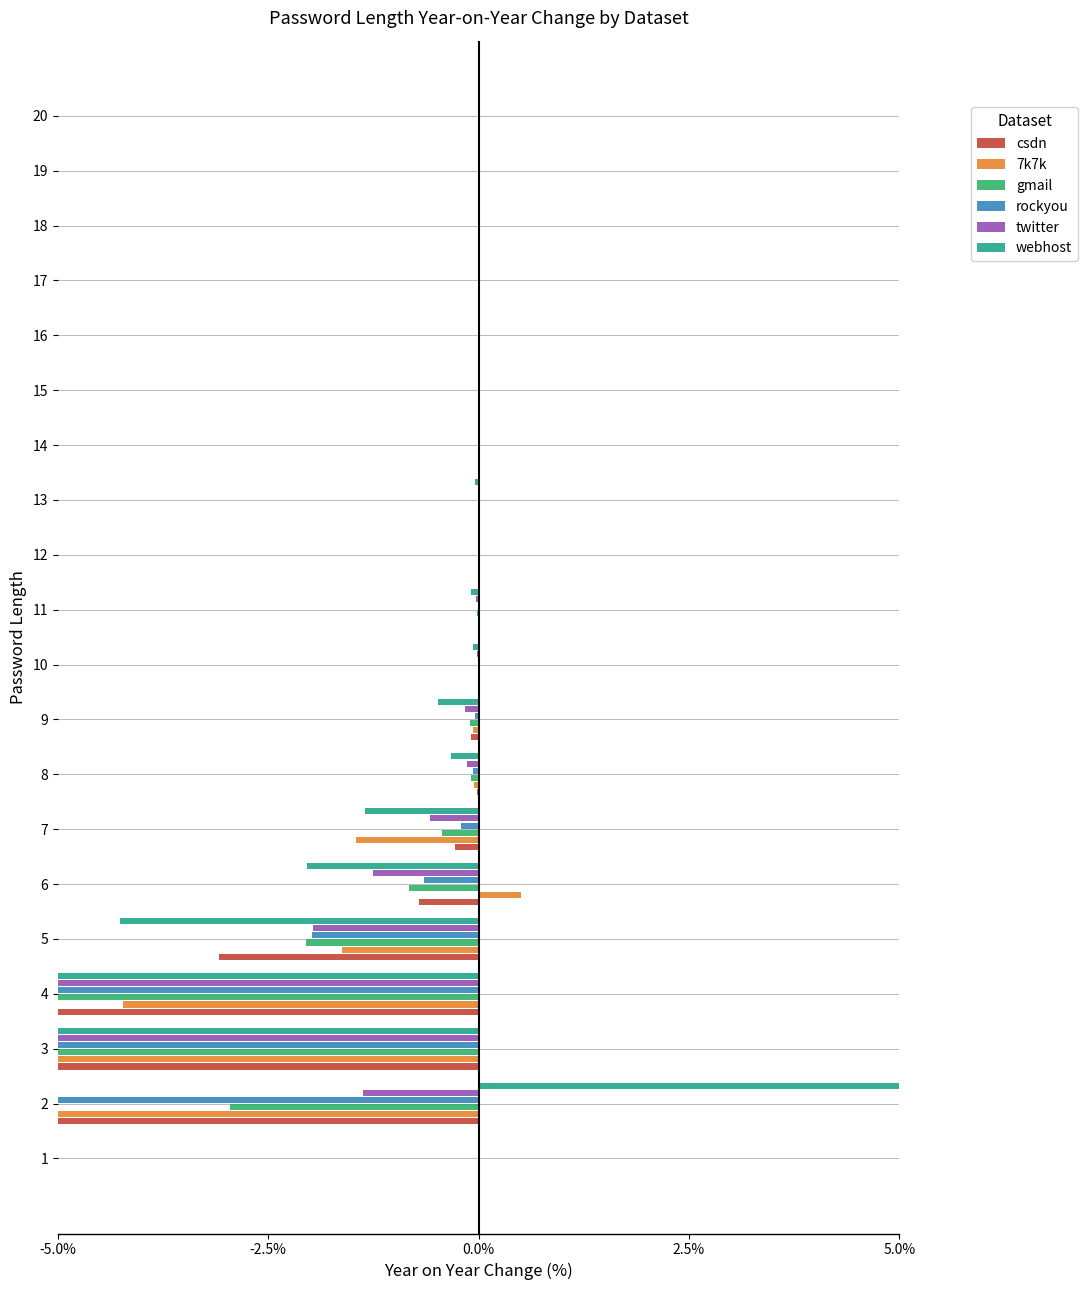

What is the sum of all 7k7k values?

-64.6